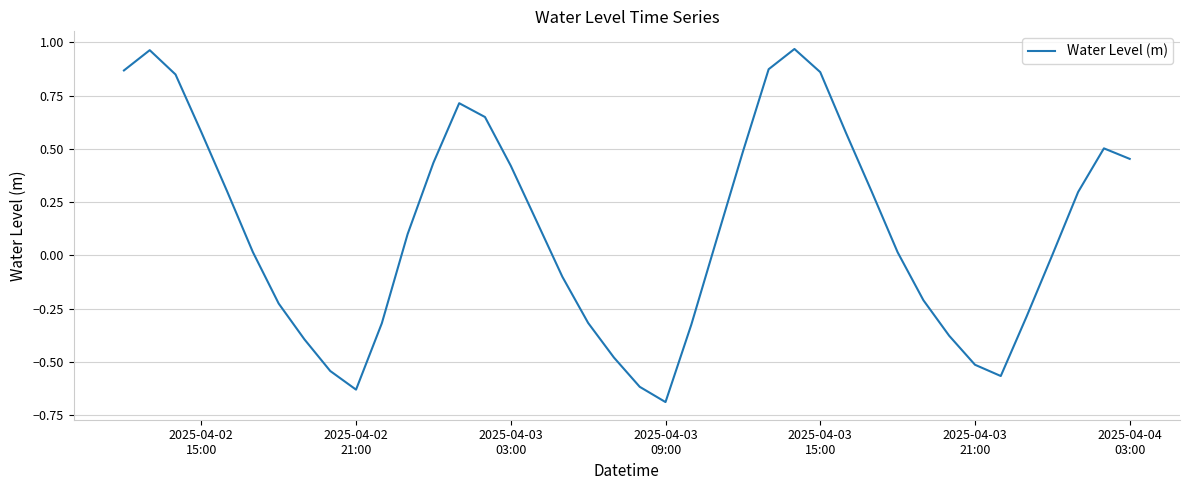

What is the difference between the maximum and minimum values?

1.7